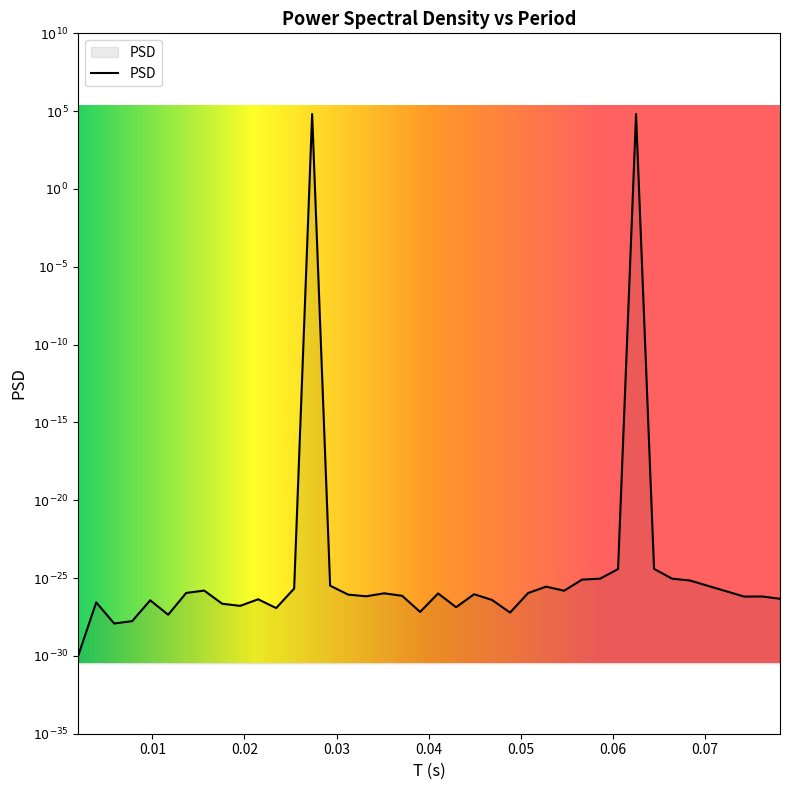

At which category does the data reach its first local valley?

0.005859375